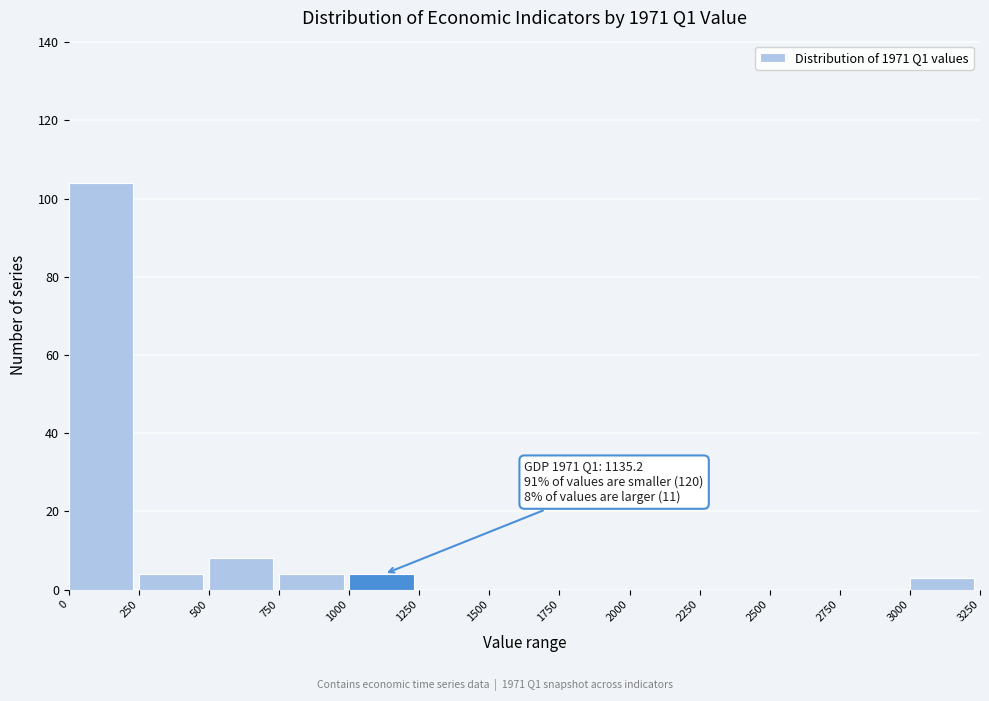

Which range on the x-axis has the tallest bar?

0 to 250